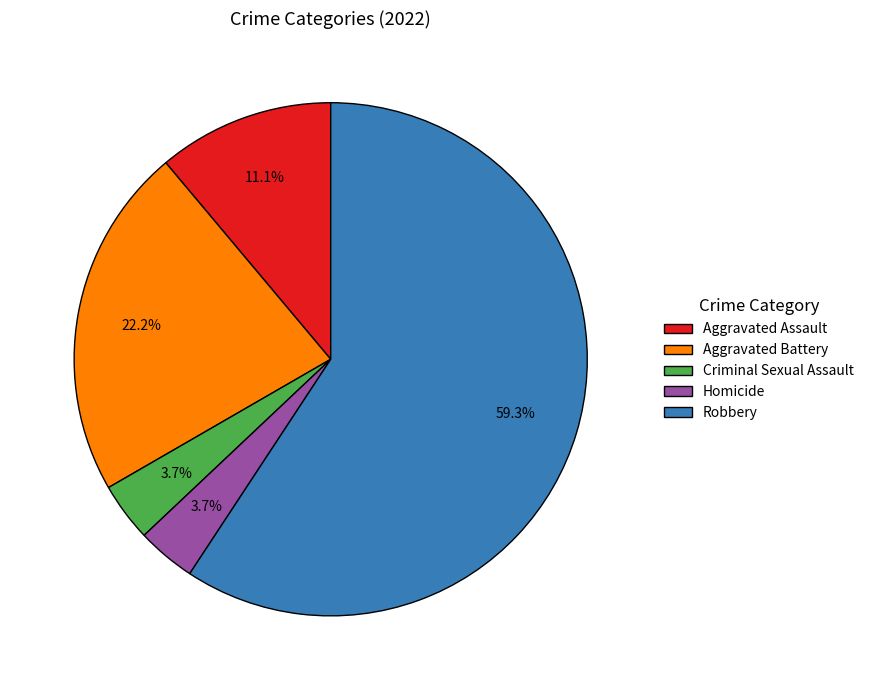

Between Criminal Sexual Assault and Robbery, which is larger?

Robbery